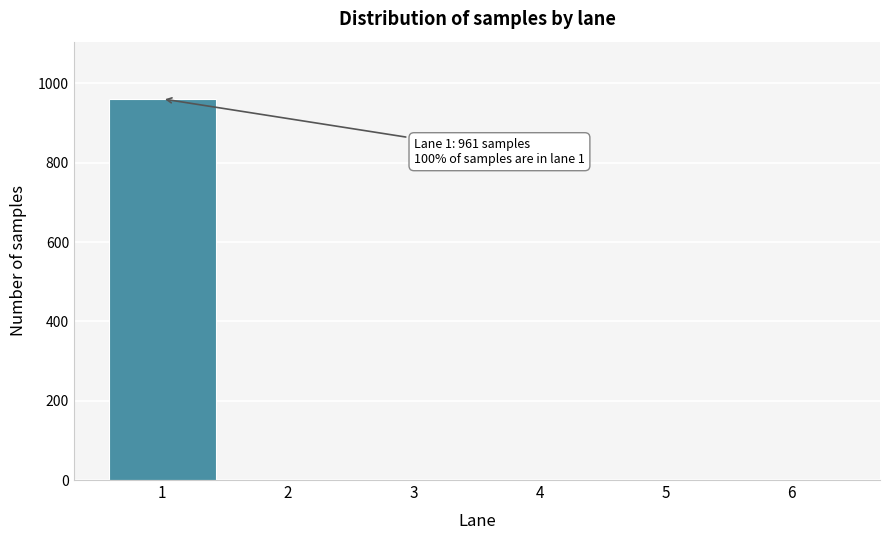

Reading left to right, list all the values displayed in this chart.

1=961	2=0	3=0	4=0	5=0	6=0